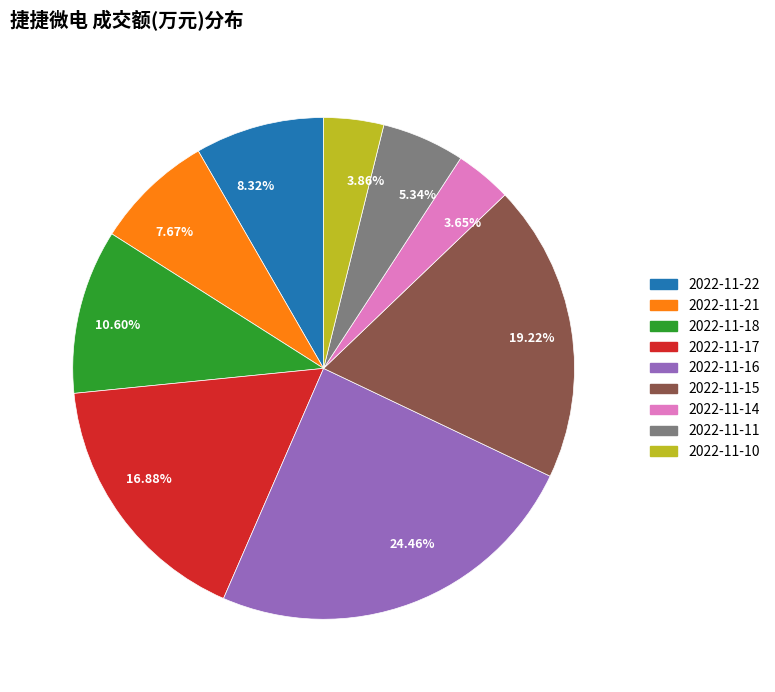

Is it true that 2022-11-22 is 8% of the pie?

True